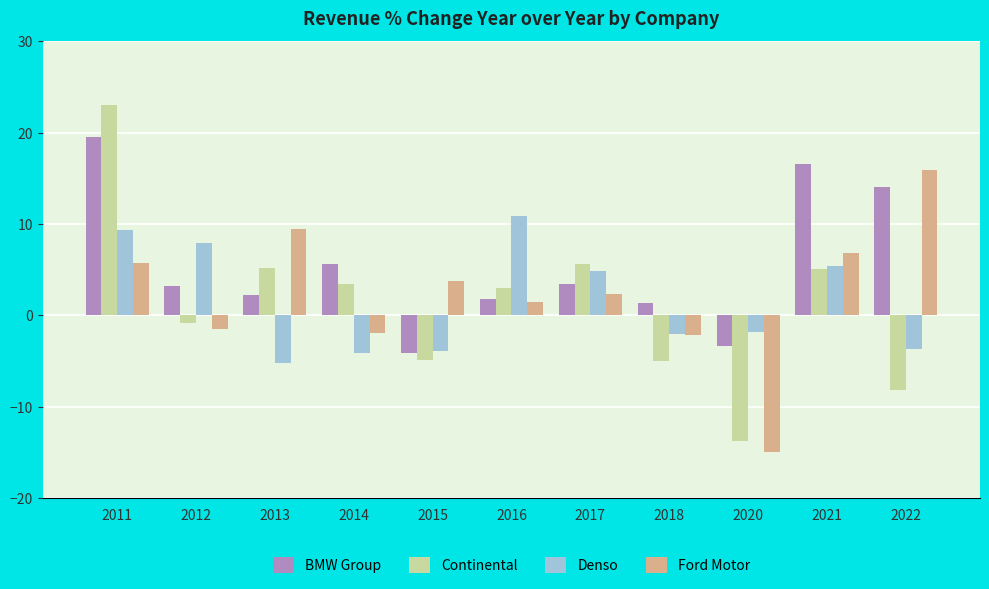

What is the difference between the maximum and minimum values in the Denso series?

16.1